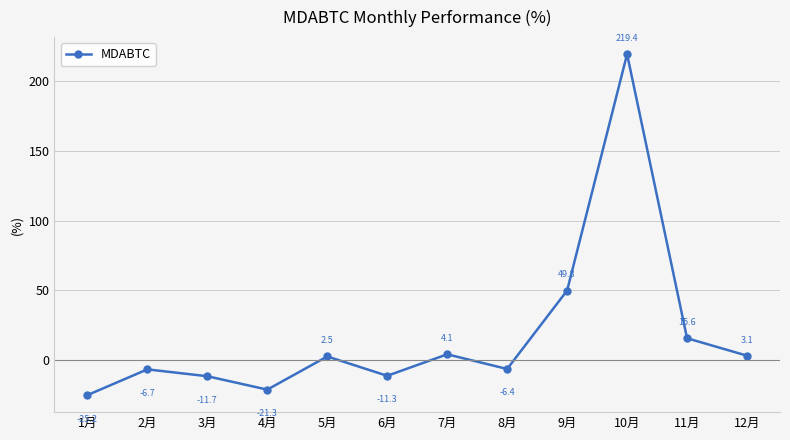

What position from the right is 1月?

12